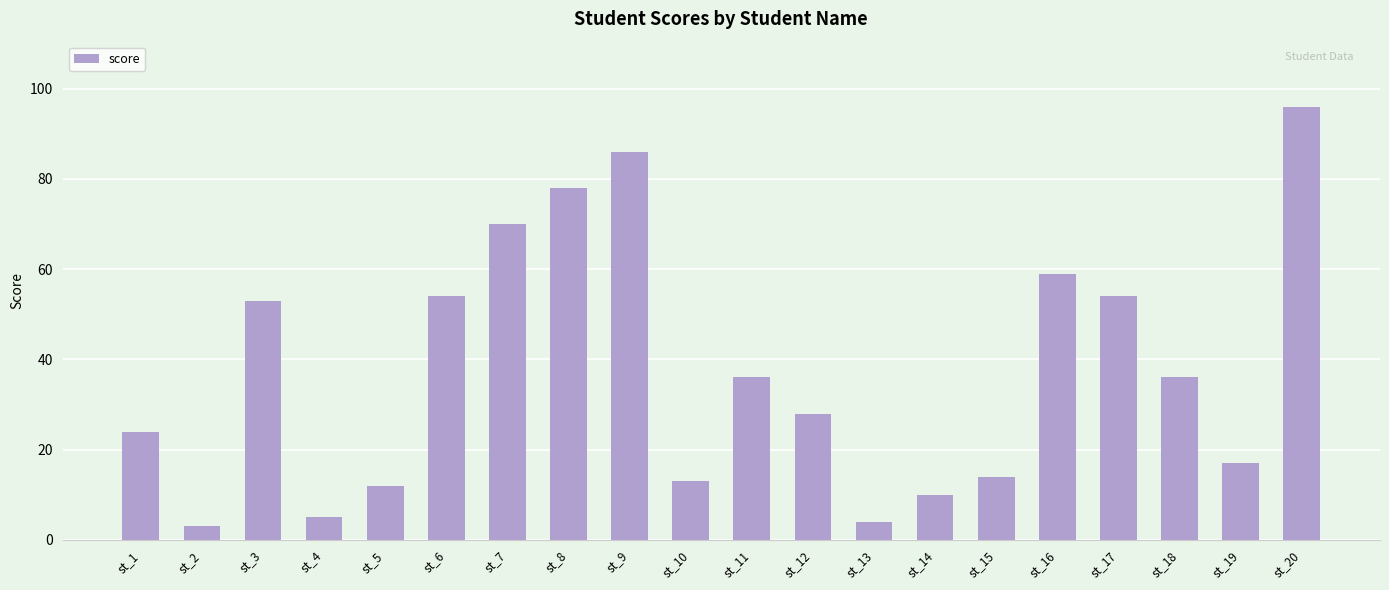

What is the change in value from st_9 to st_18?

-50